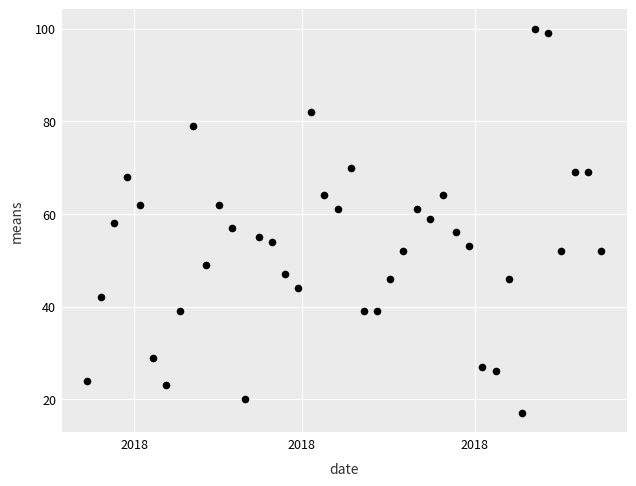

What is the range of X values (max minus min)?

273